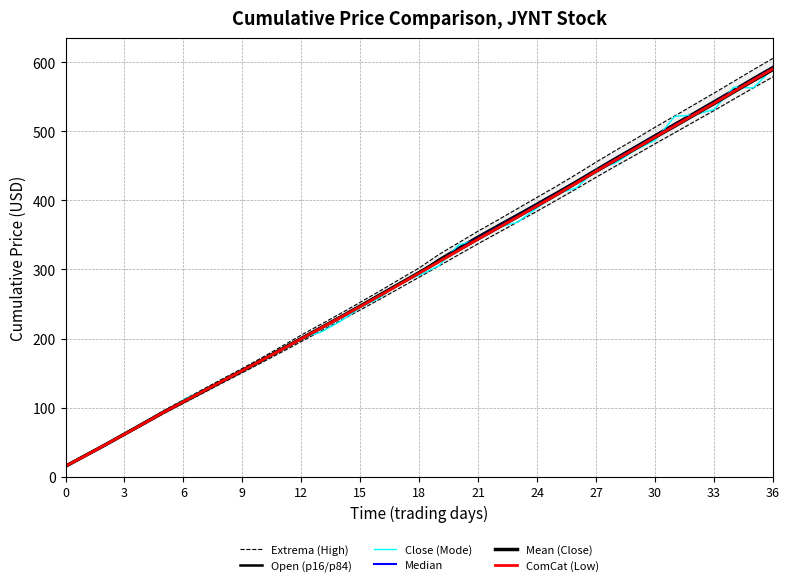

At which label does Close (Mode) first exceed 291?

18